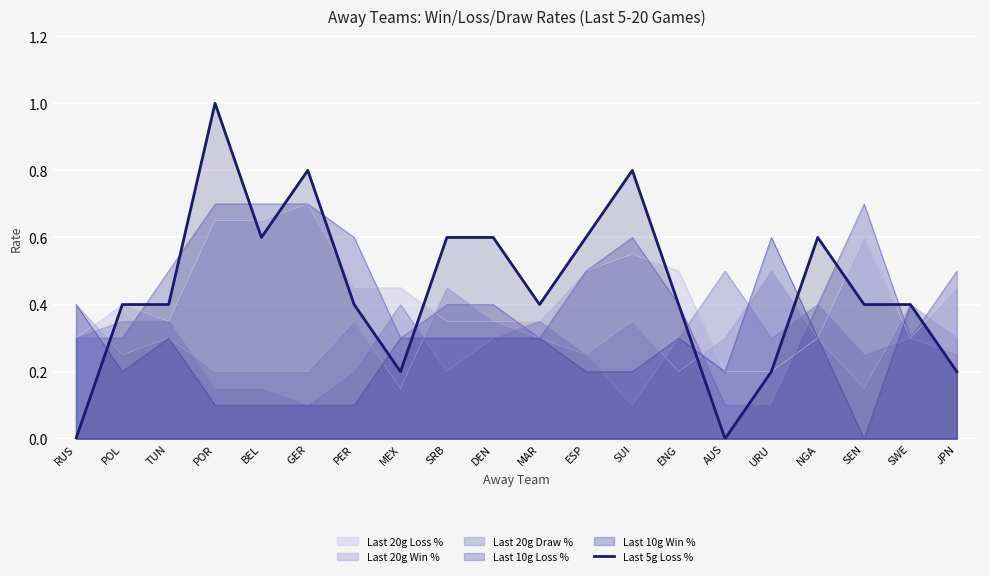

What is the value of the 17th point from the left?

0.6